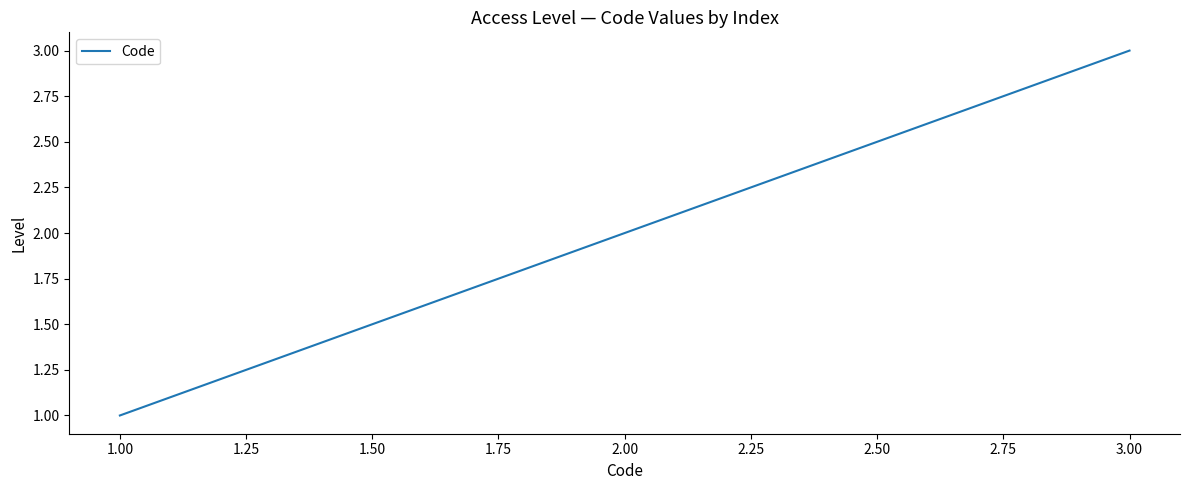

Rank the categories by value from lowest to highest.

1.00, 2.00, 3.00